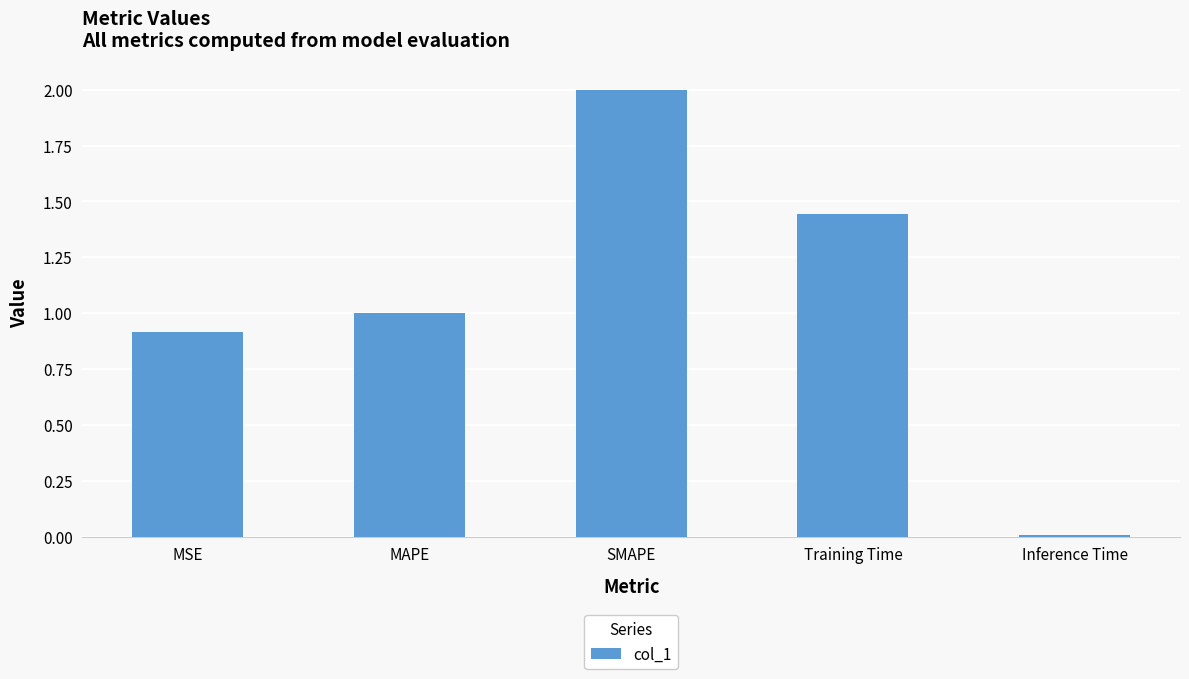

The chart shows a value of 0.7 at Training Time. True or false?

False